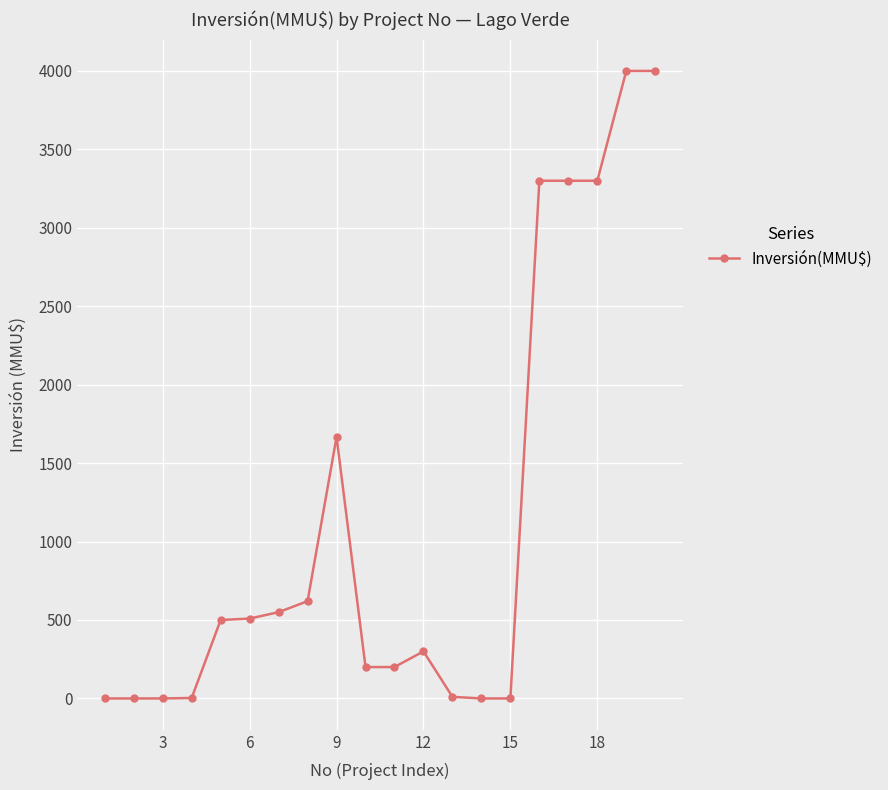

What is the difference between the maximum and second lowest values?

4000